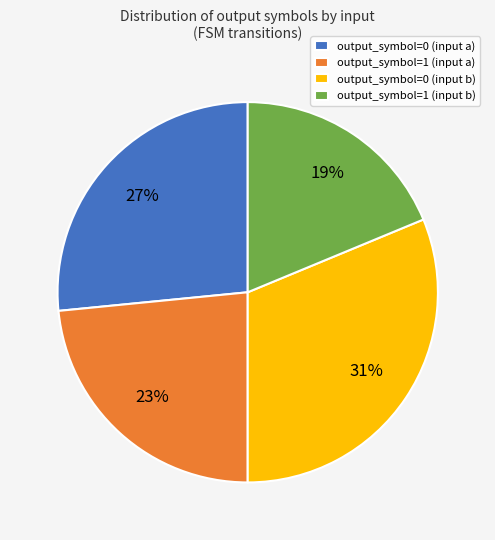

Rank the categories by value from lowest to highest.

output_symbol=1 (input b), output_symbol=1 (input a), output_symbol=0 (input a), output_symbol=0 (input b)